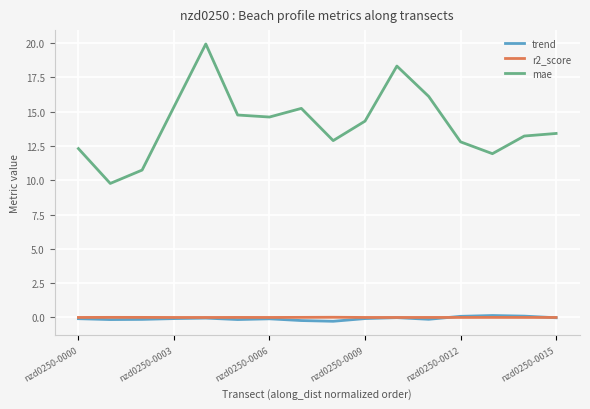

Which series has the largest total across all categories?

mae